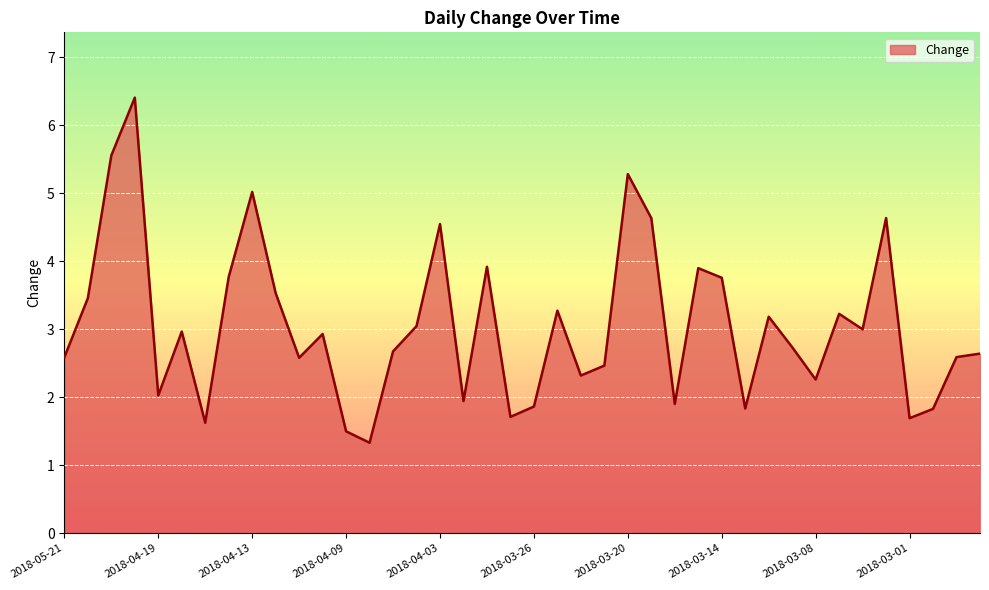

What is the difference between the maximum and minimum values?

5.1